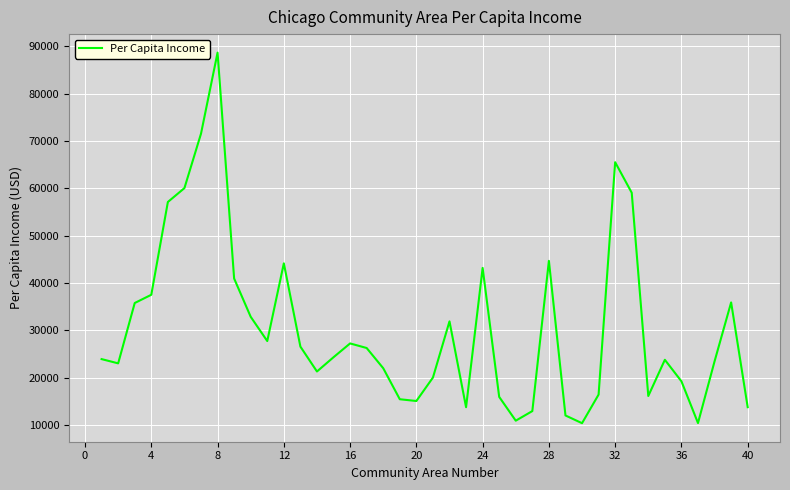

What is the difference between the maximum and minimum values?

78267